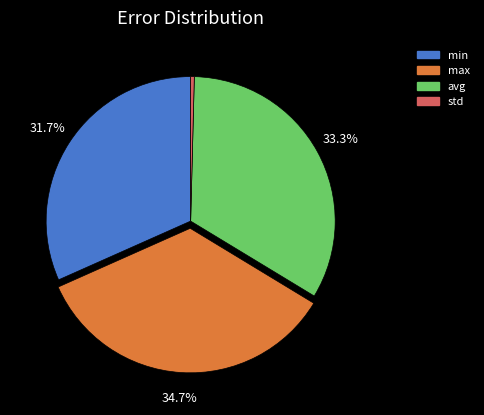

The min slice represents 17% of the pie. True or false?

False